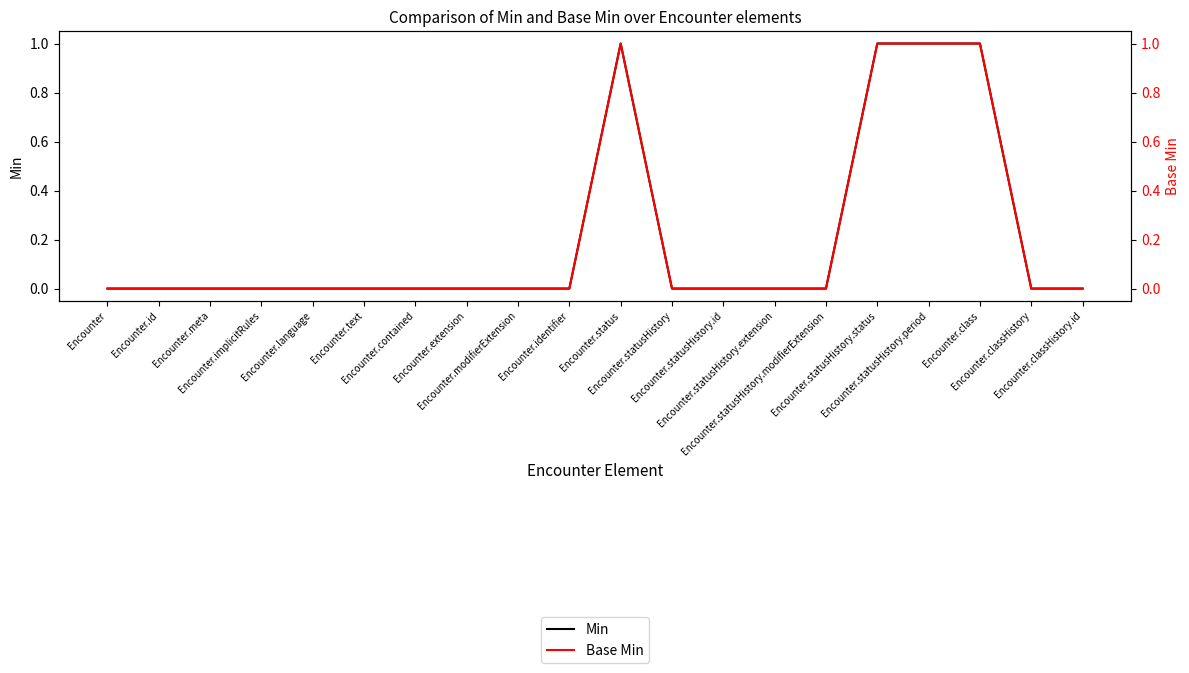

Rank the series by their maximum value, from highest to lowest.

Min, Base Min